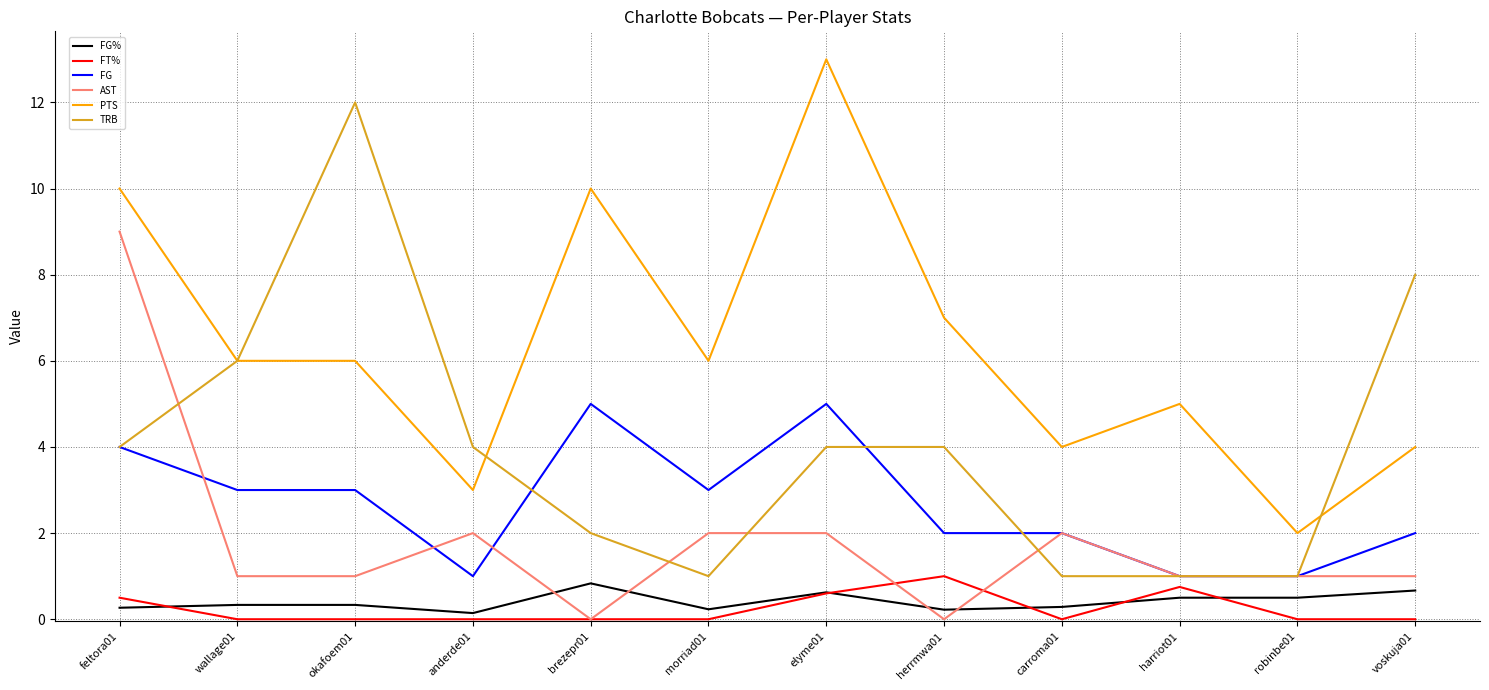

What is the spread (max minus min) of values at harriot01?

4.5